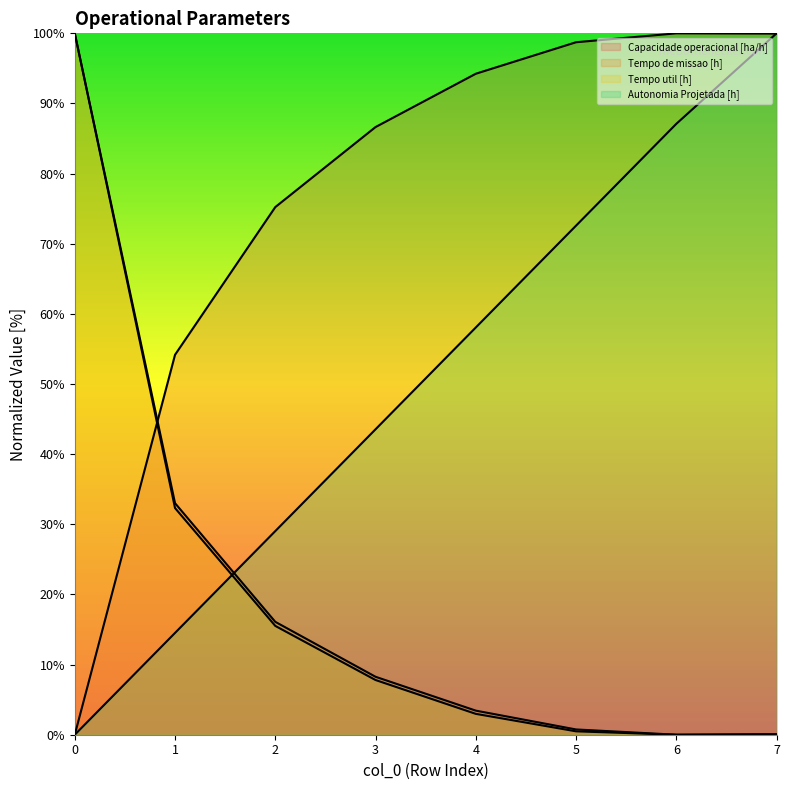

Between 6 and 4, which is larger?

6